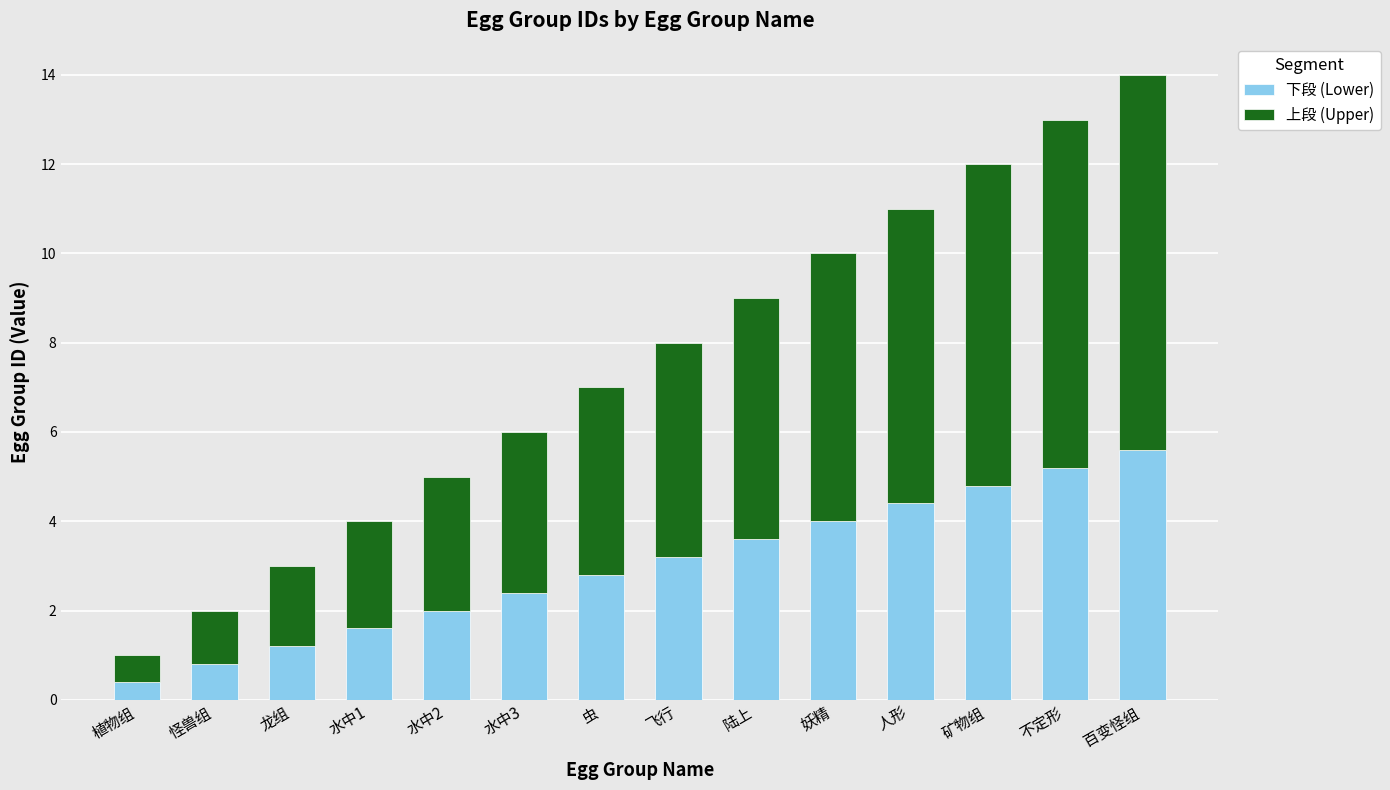

What are all the series names shown in the legend?

下段 (Lower), 上段 (Upper)